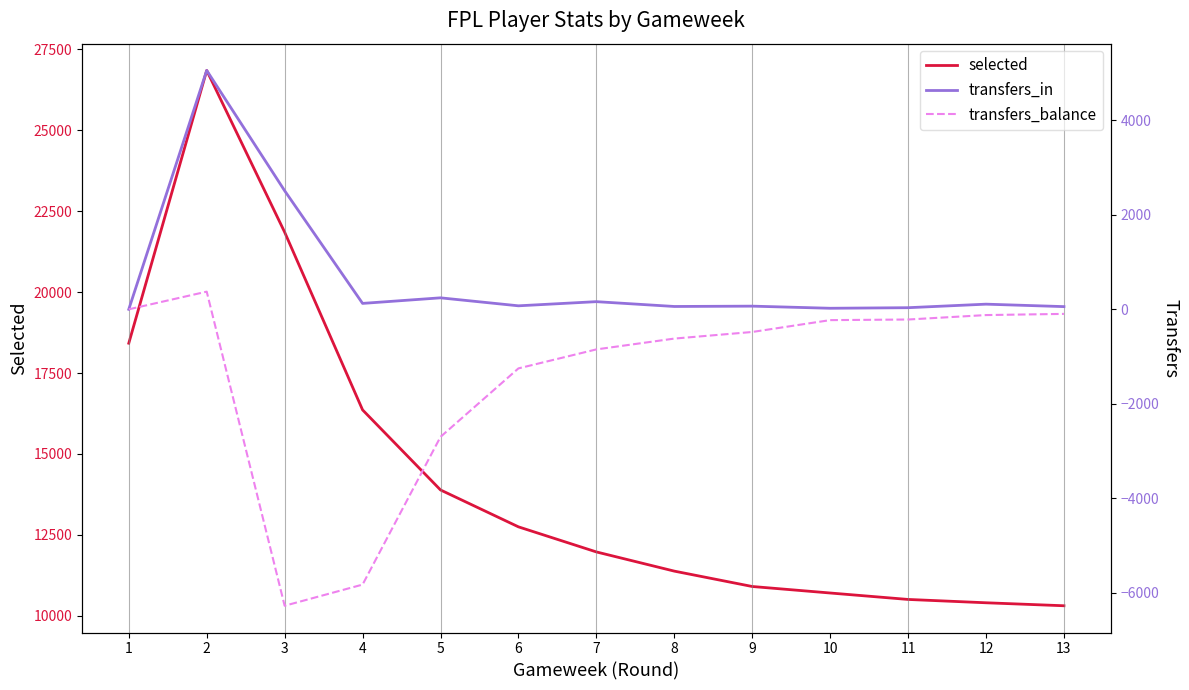

Which series changed the most between 5 and 13?

selected